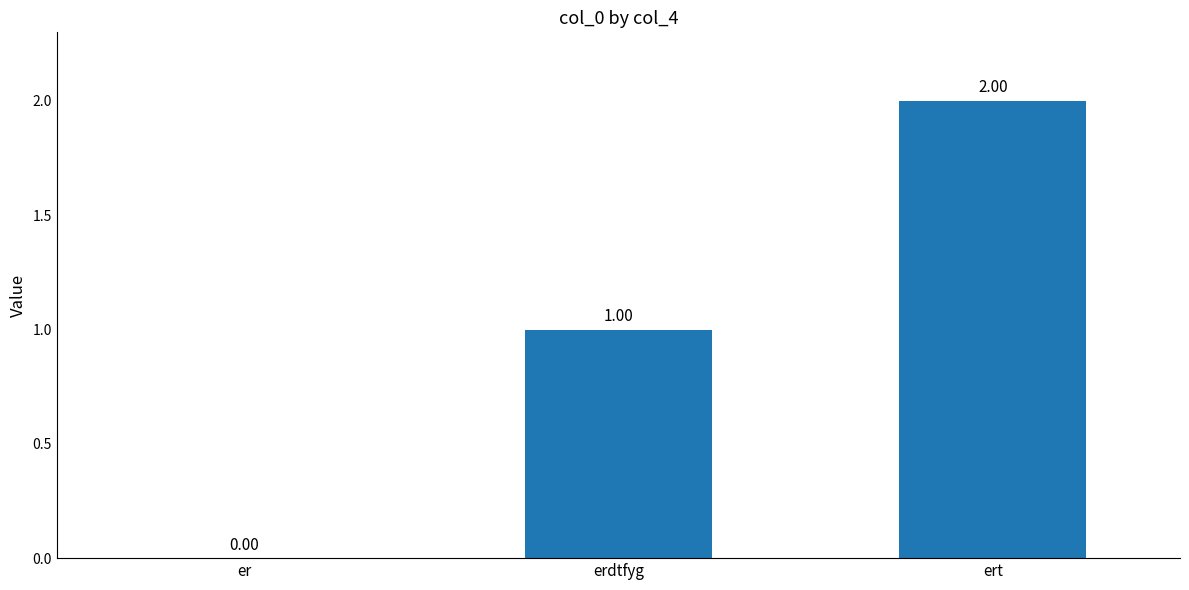

Where is the data nearest to the value 1?

erdtfyg